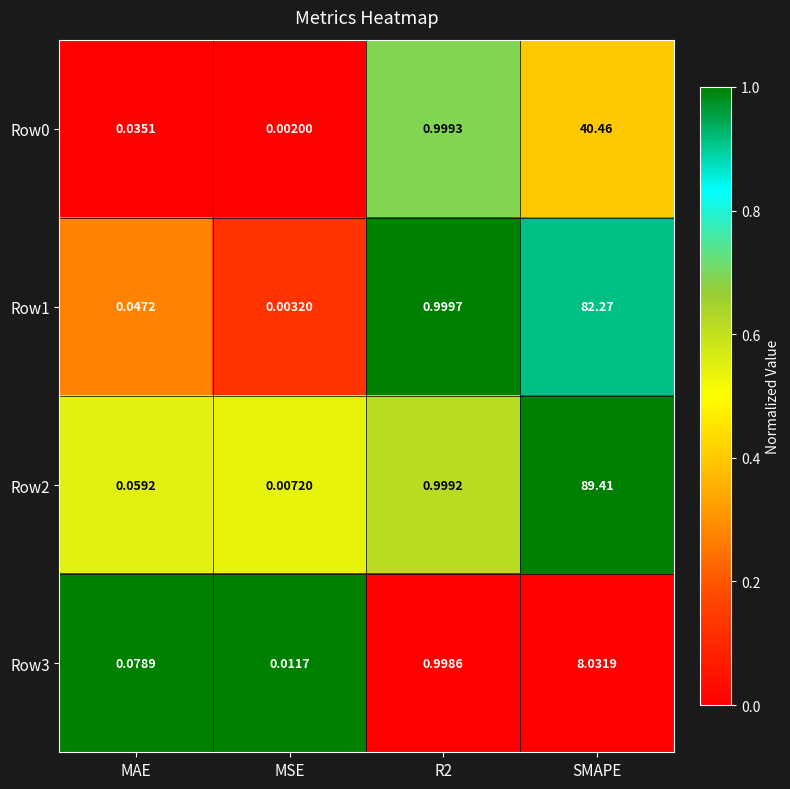

Which category has the lowest value in the Row2 series?

MSE